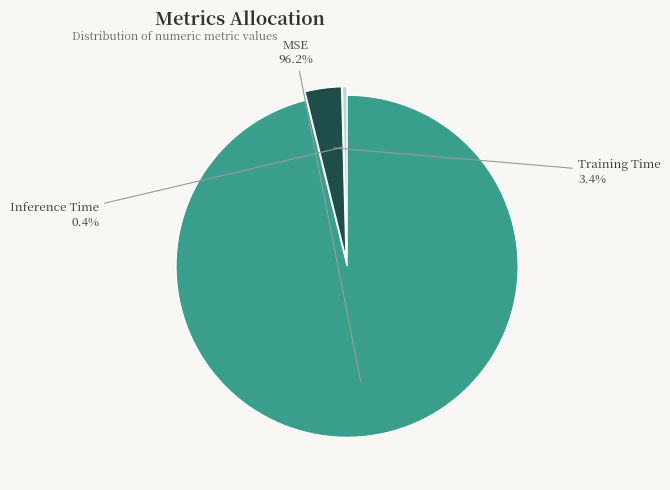

Which category has the smallest portion of the pie?

Inference Time